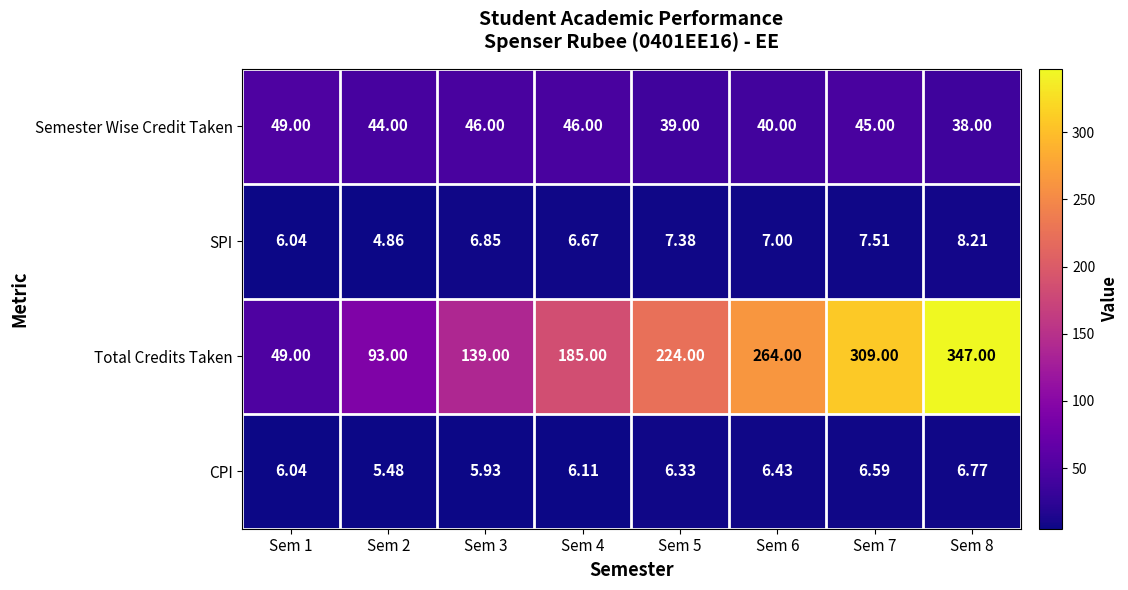

What is the greatest value displayed?

347.0